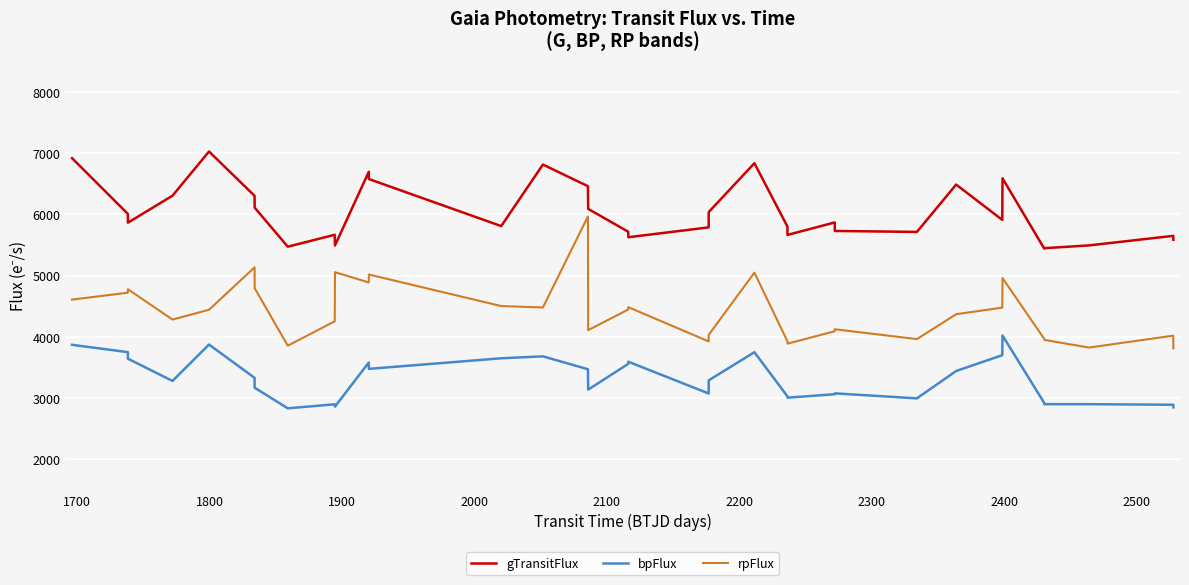

Which series has the largest total across all categories?

gTransitFlux